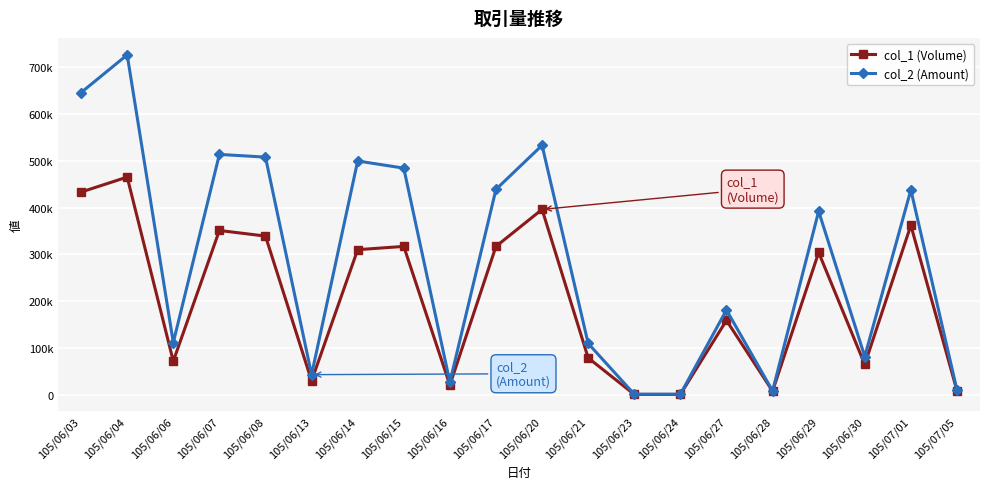

Does the chart have visible grid lines?

Yes